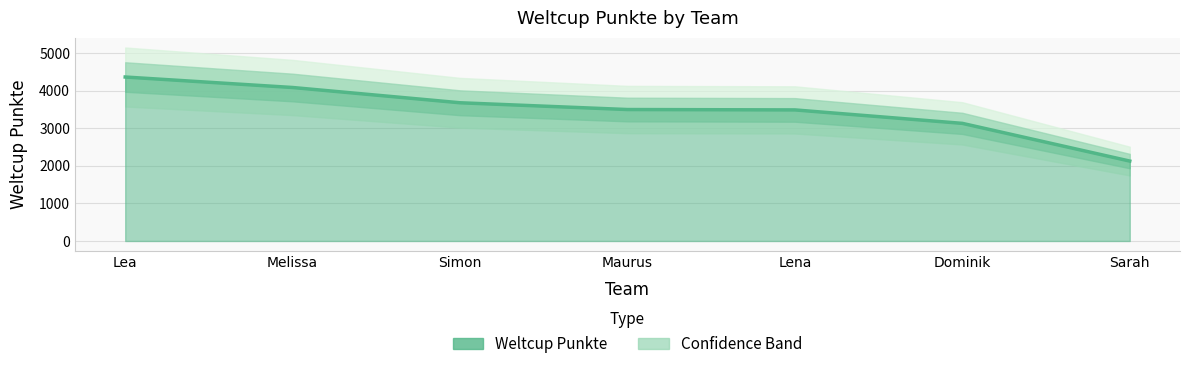

List the labels in order of value, smallest first.

Sarah, Dominik, Lena, Maurus, Simon, Melissa, Lea